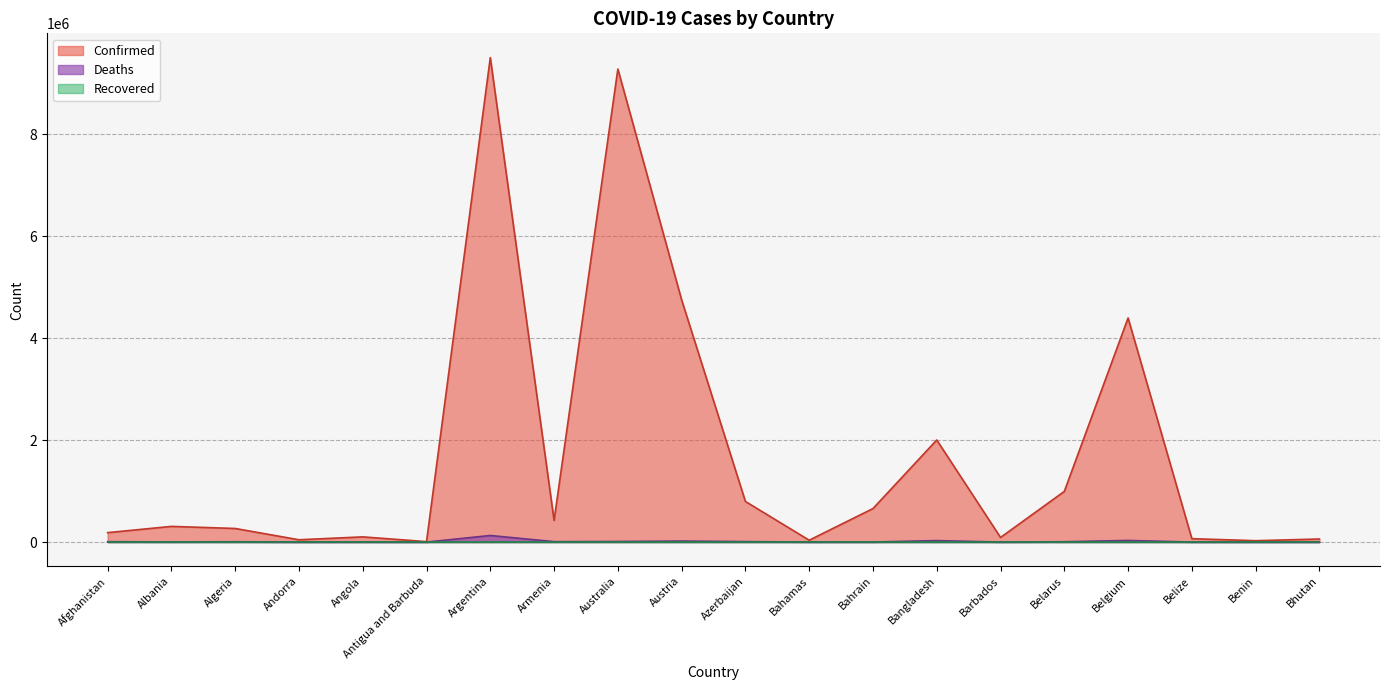

At how many categories does at least one series exceed 7310795?

2